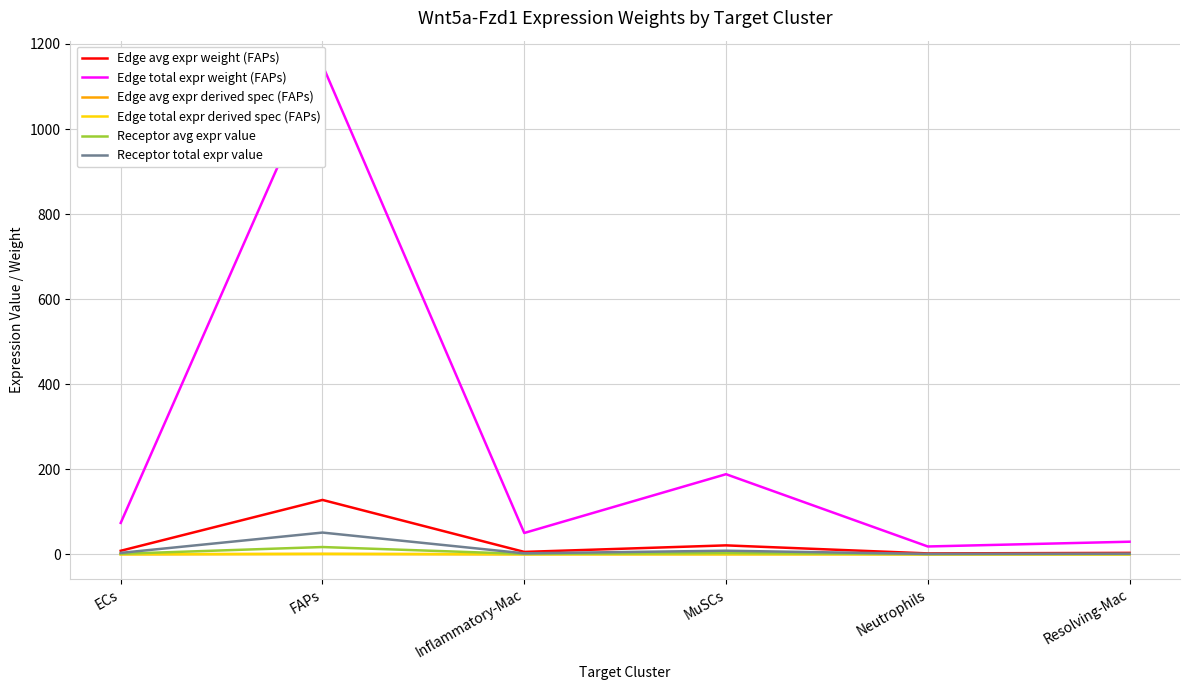

Which series has the widest spread of values?

Edge total expr weight (FAPs)